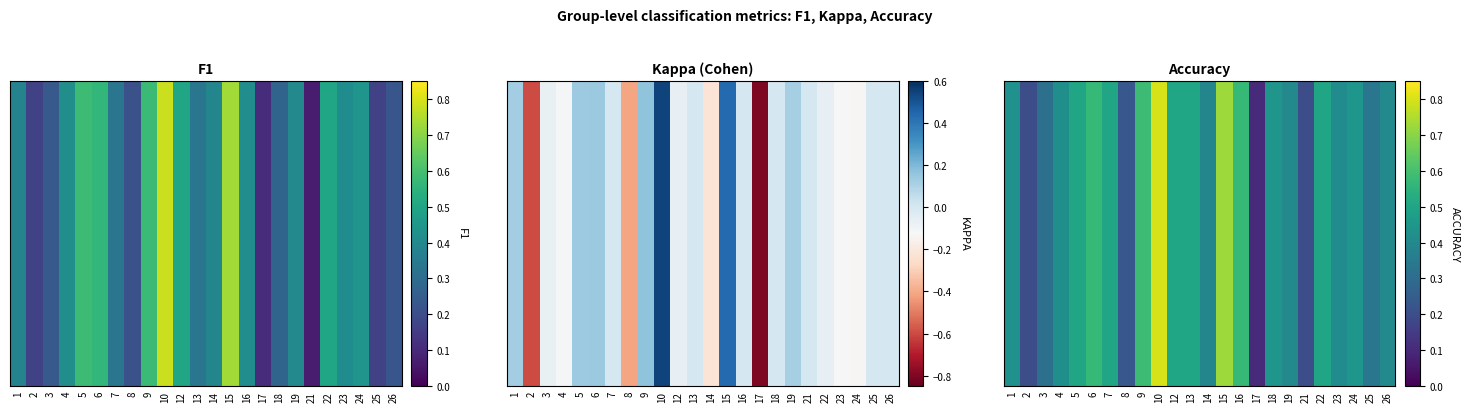

True or false: the data shows 0.6 at 9.

True